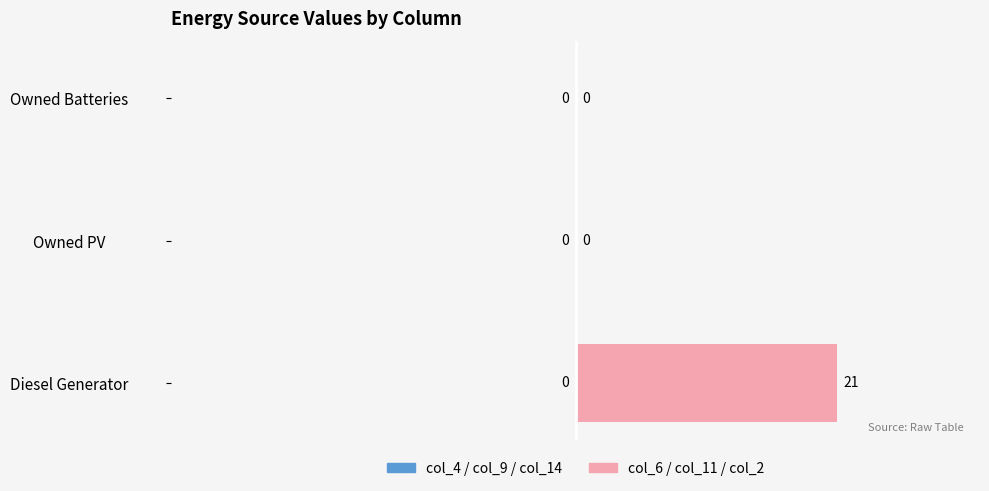

Reading top to bottom, transcribe all the data shown in this chart.

Owned Batteries=0	Owned PV=0	Diesel Generator=21